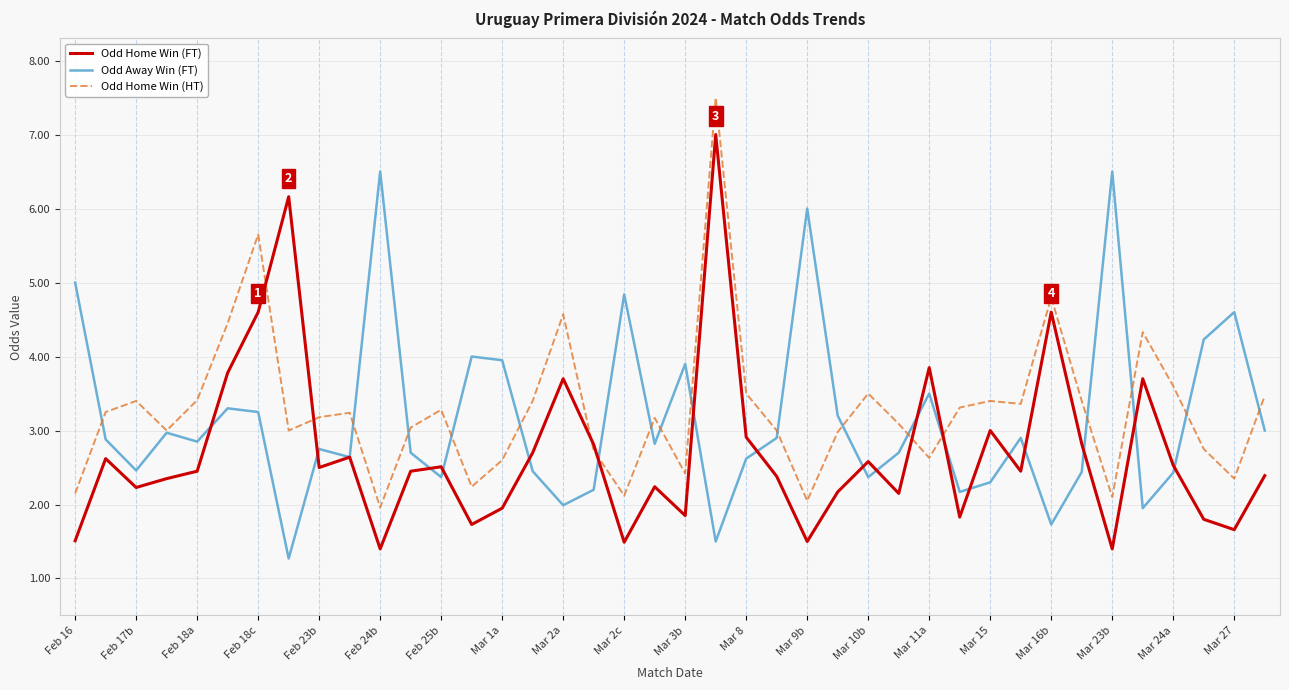

List the series in order of their peak value, highest first.

Odd Home Win (HT), Odd Home Win (FT), Odd Away Win (FT)